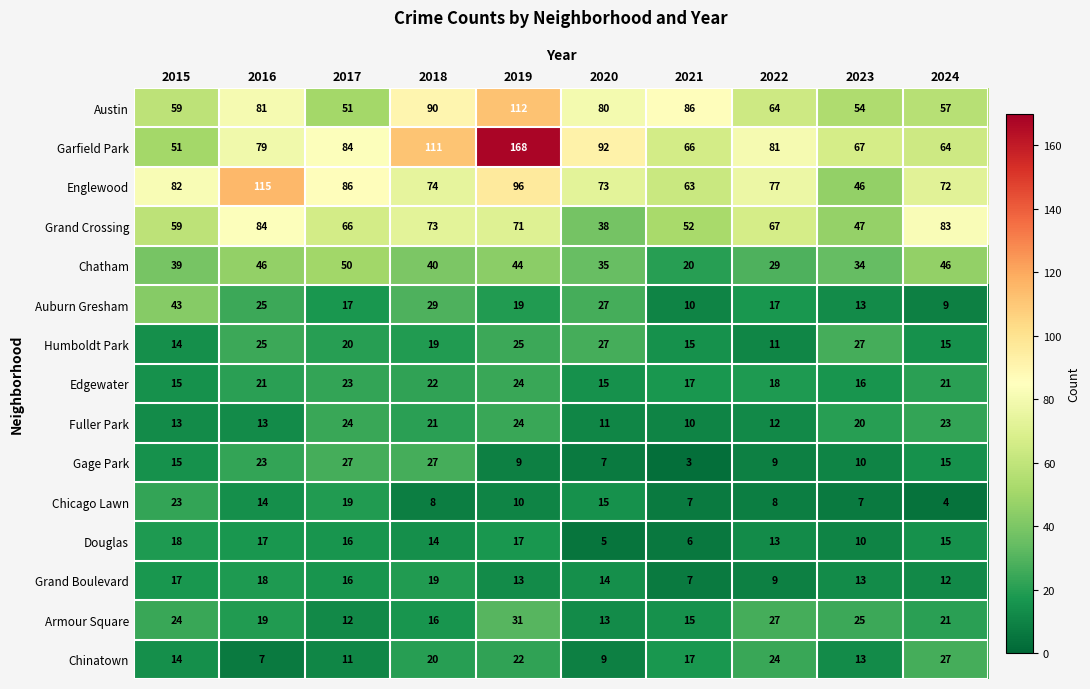

At which label is Chicago Lawn closest to 13?

2016